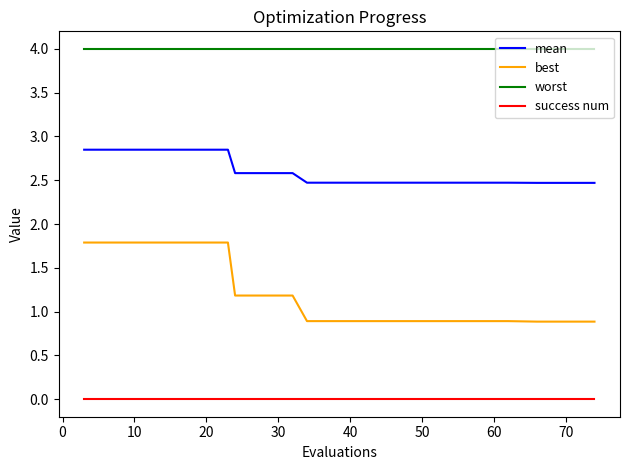

Does the chart display data point markers on the line(s)?

No